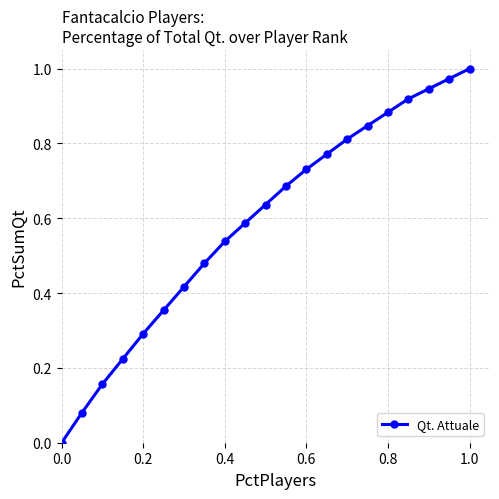

True or false: there are more than 0 points higher than both neighbors.

False